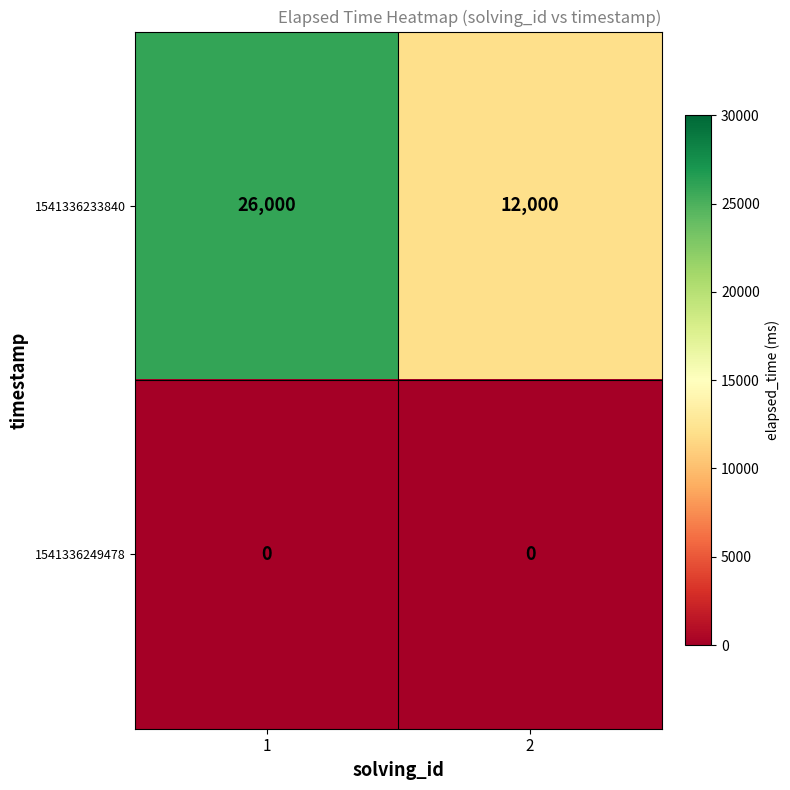

How many series are shown in this chart?

2